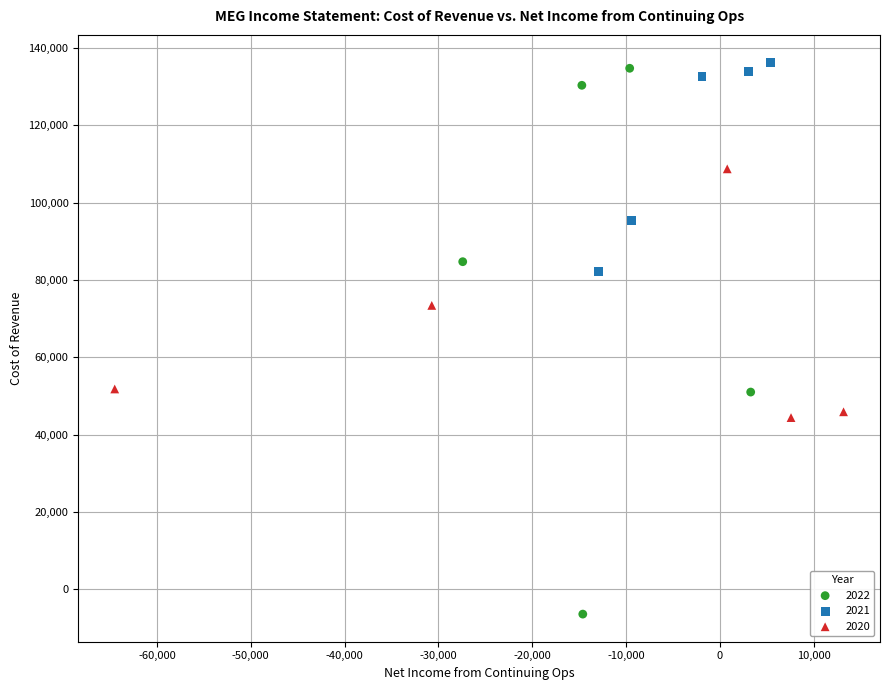

Which series has the widest spread of Y values?

2022